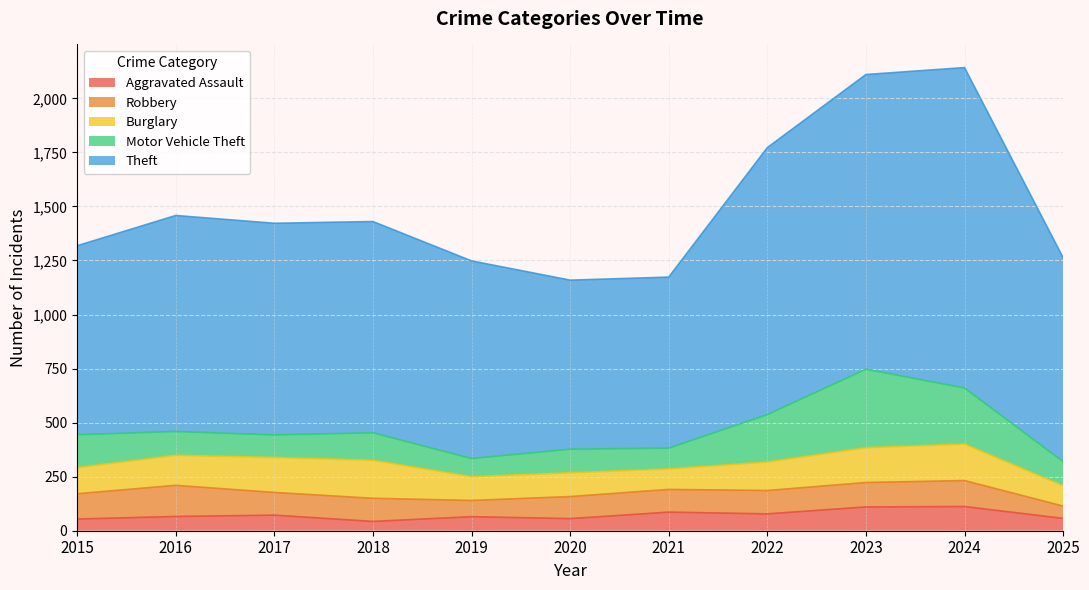

How many data points in Aggravated Assault are less than 66?

5